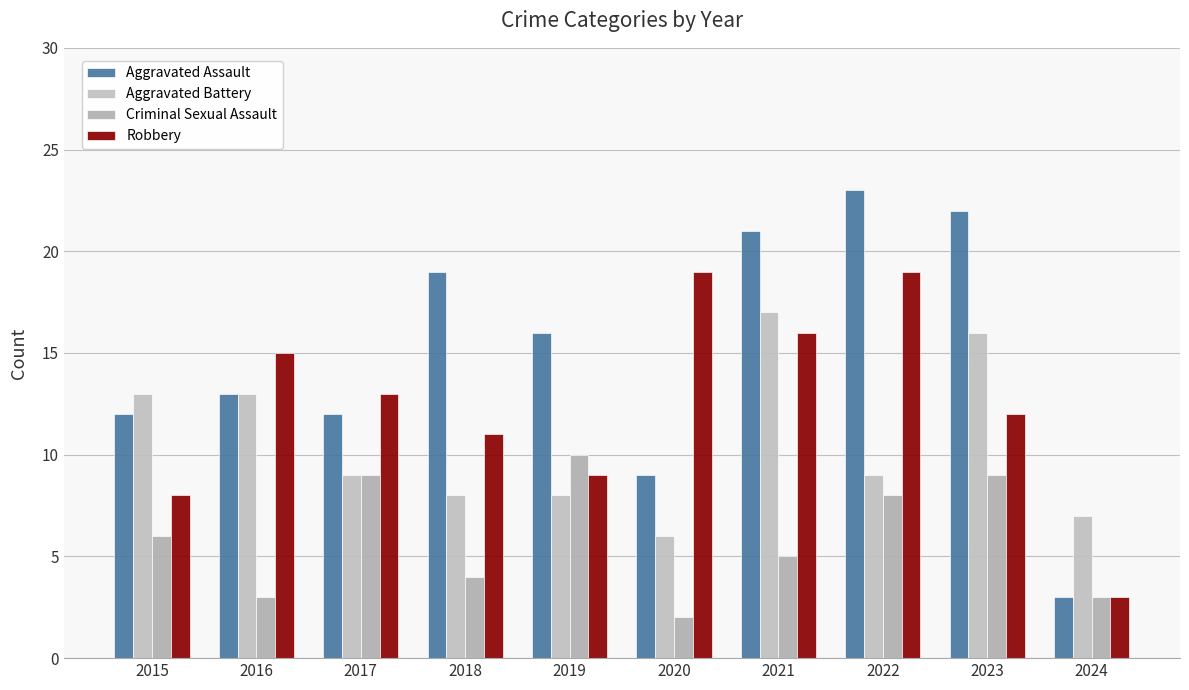

What is the average value of the Robbery series?

12